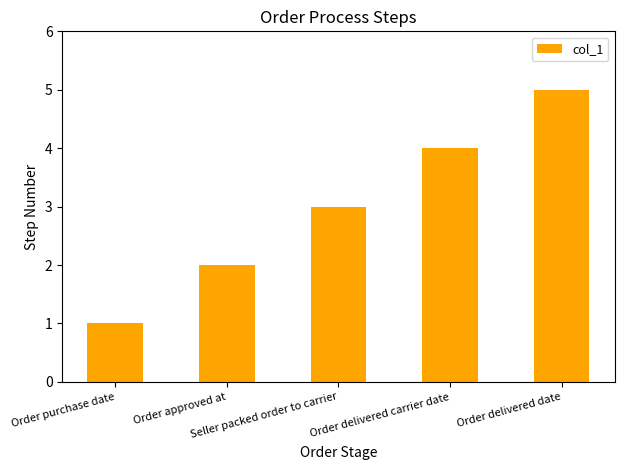

What is the sum of the values at Order purchase date and Order delivered date?

6